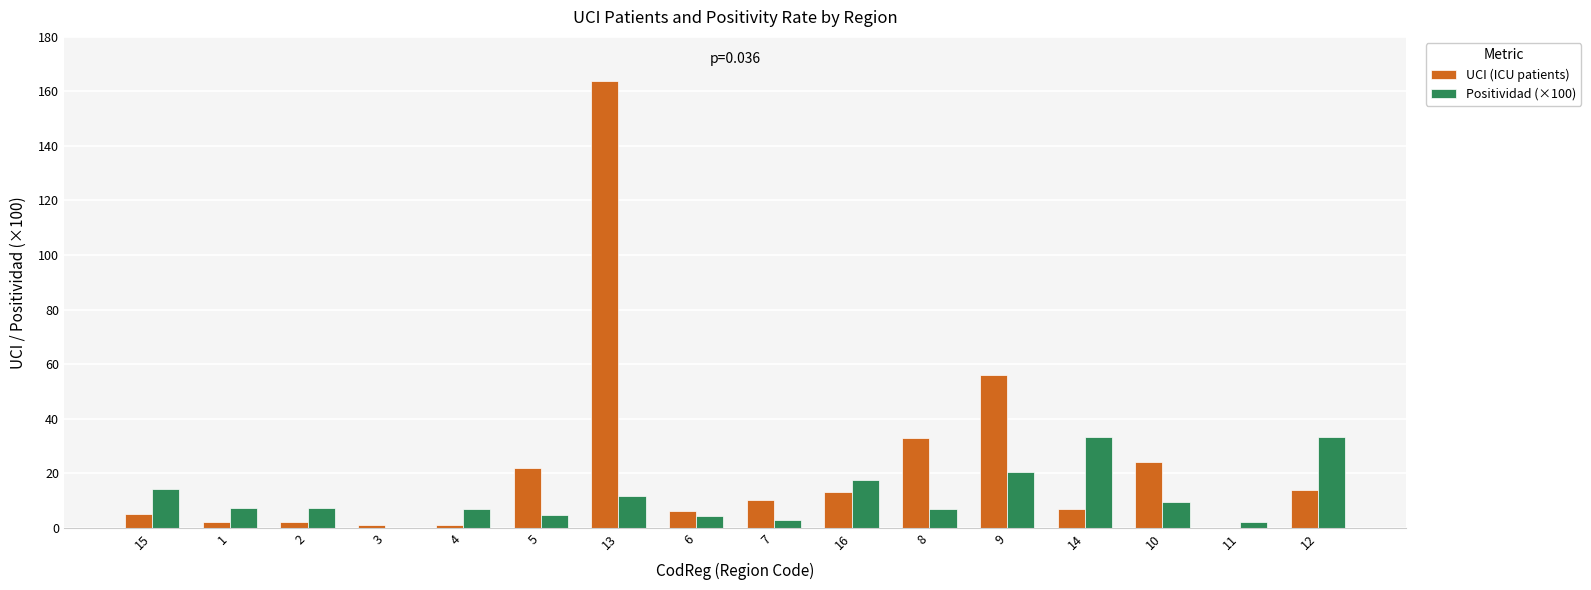

What is the approximate value of Positividad (×100) at 4?

6.7